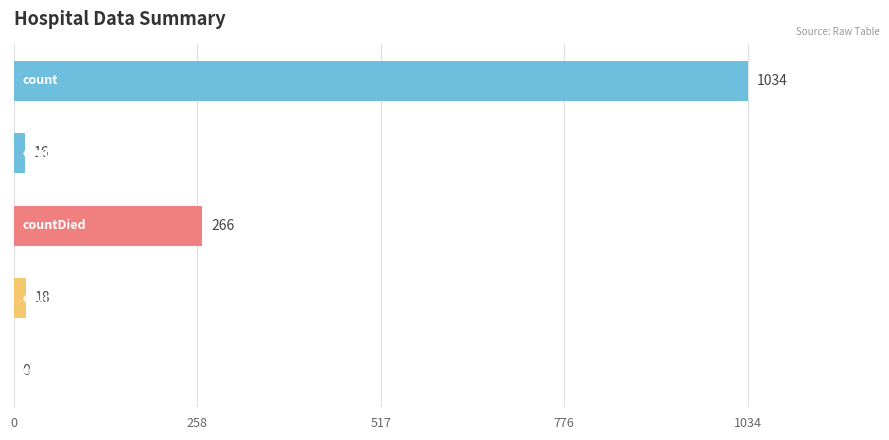

What is the maximum value shown in the chart?

1034